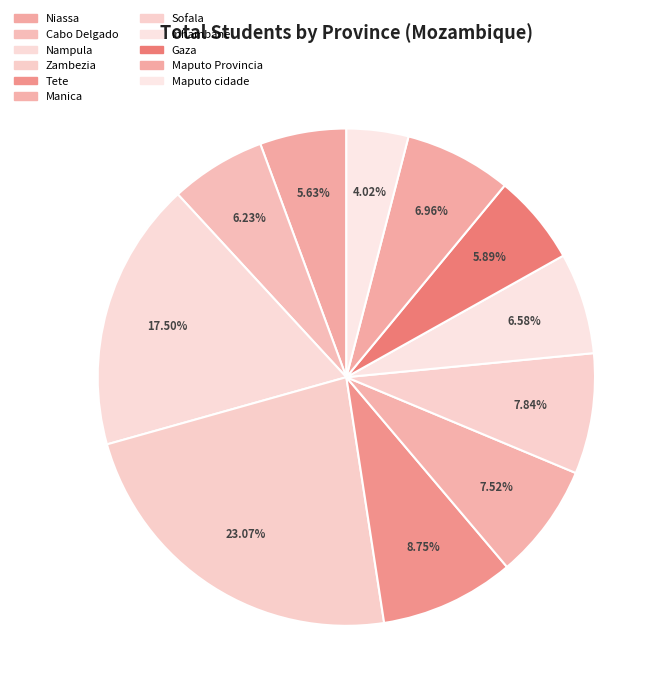

To the nearest percent, what is the combined percentage of Sofala and Maputo cidade?

12%